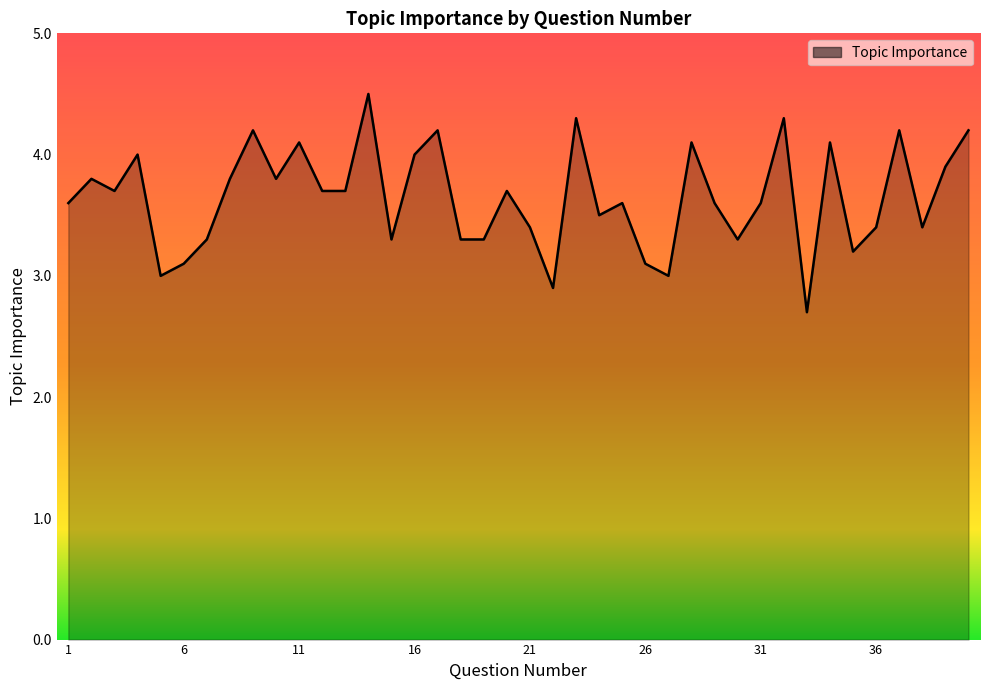

What is the difference between the maximum and minimum values?

1.8